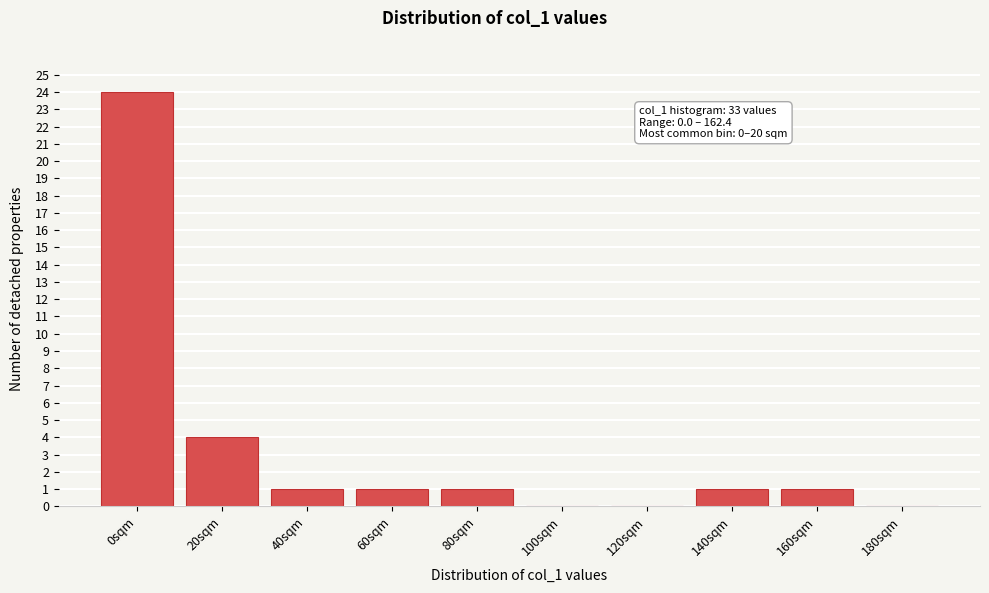

Reading left to right, extract all data points from this chart.

0sqm=24	20sqm=4	40sqm=1	60sqm=1	80sqm=1	100sqm=0	120sqm=0	140sqm=1	160sqm=1	180sqm=0